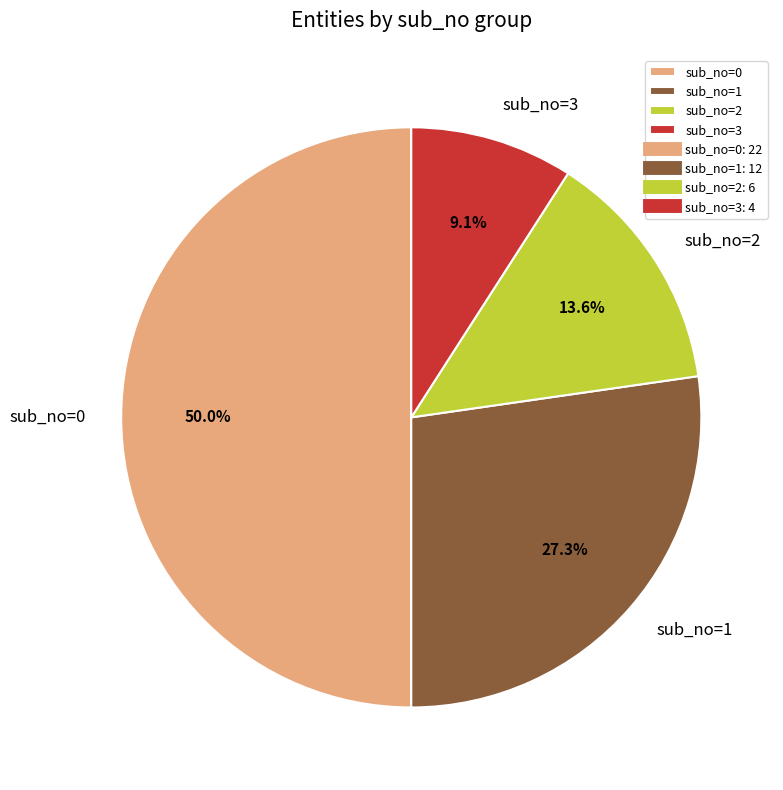

Between sub_no=2 and sub_no=0, which is larger?

sub_no=0